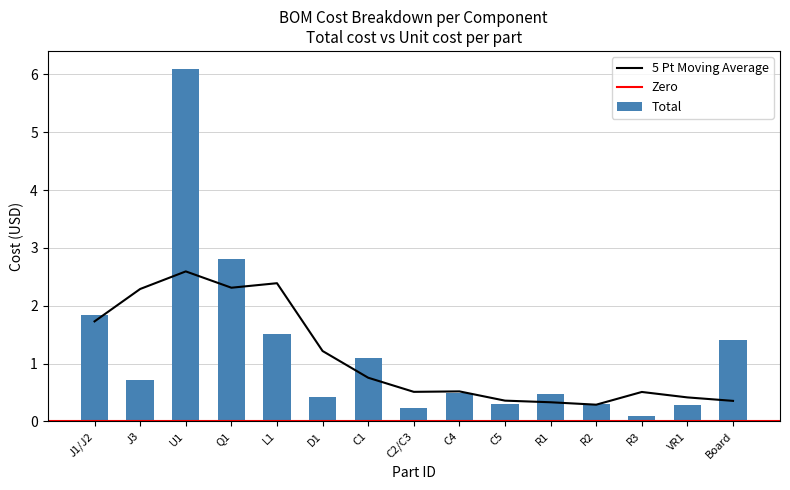

What is the sum of all values?

18.1